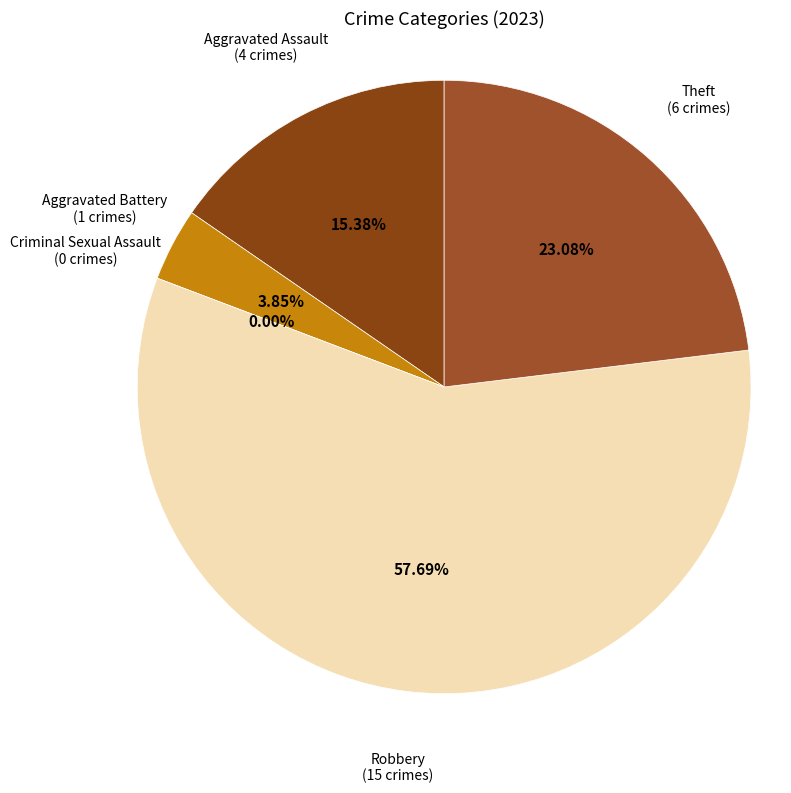

How much of the chart is everything except Robbery?

42.3%